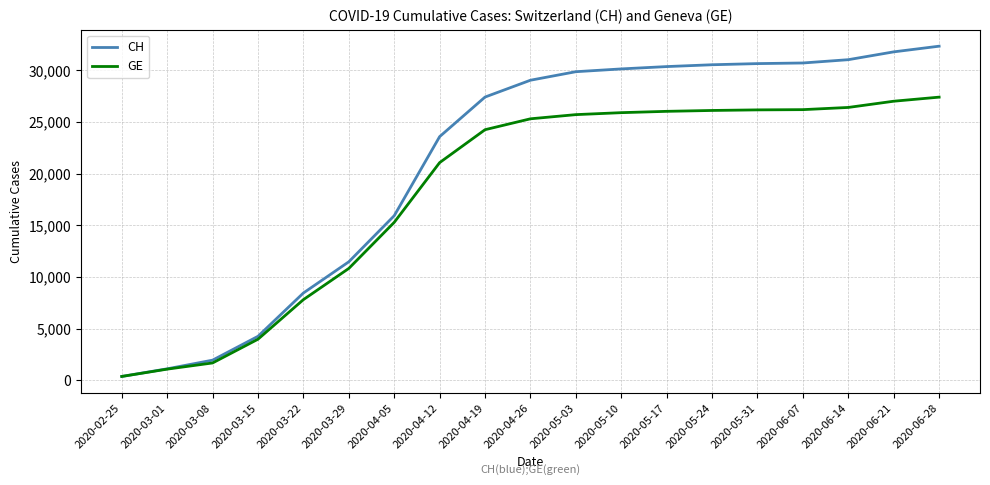

Does the chart have visible grid lines?

Yes